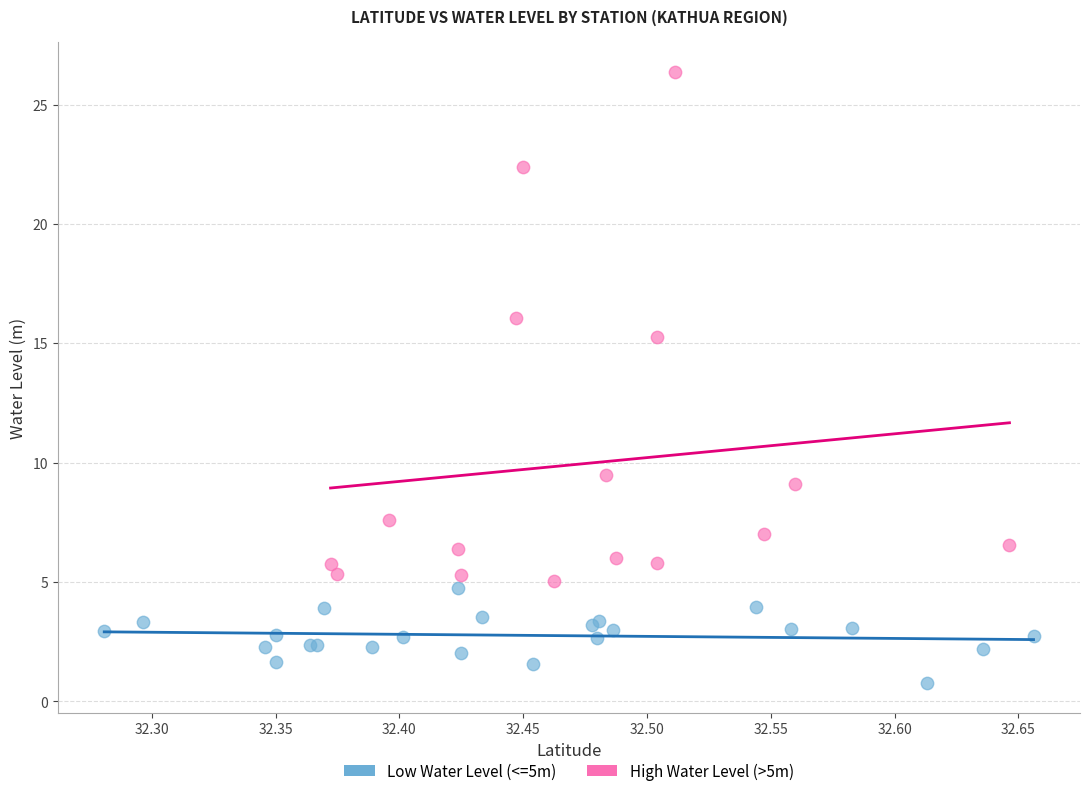

Which series contains the highest Y value?

High Water Level (>5m)